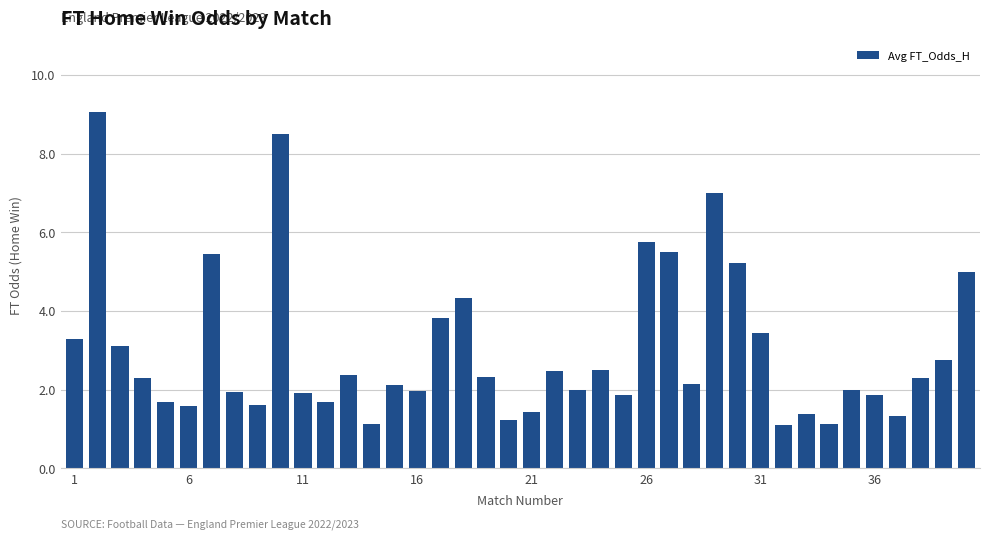

What is the sum of all values?

119.6